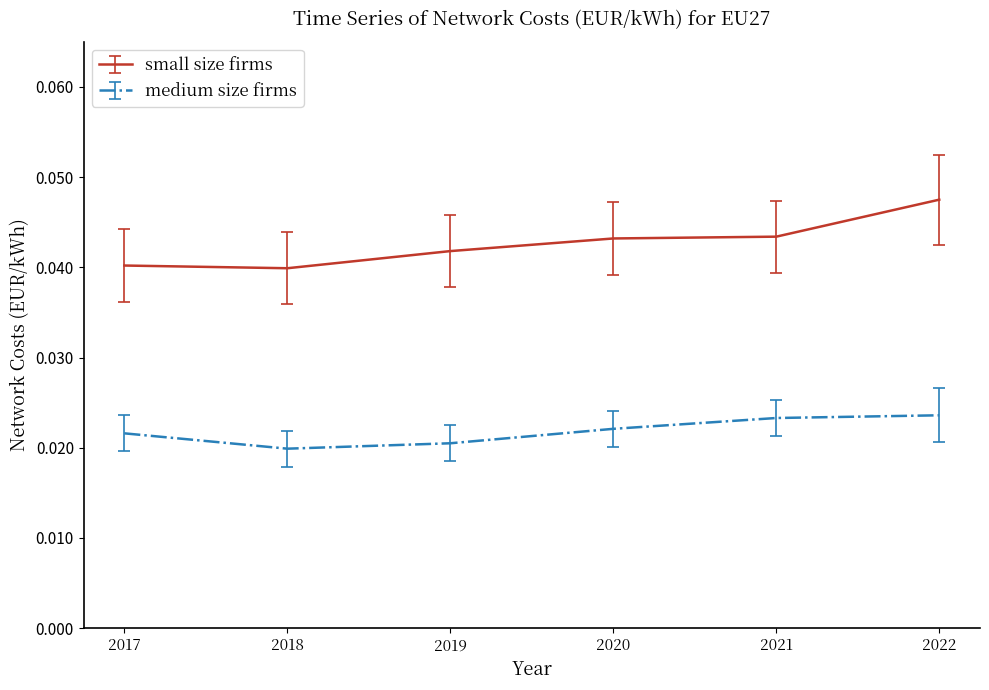

Which series has the widest spread of values?

small size firms